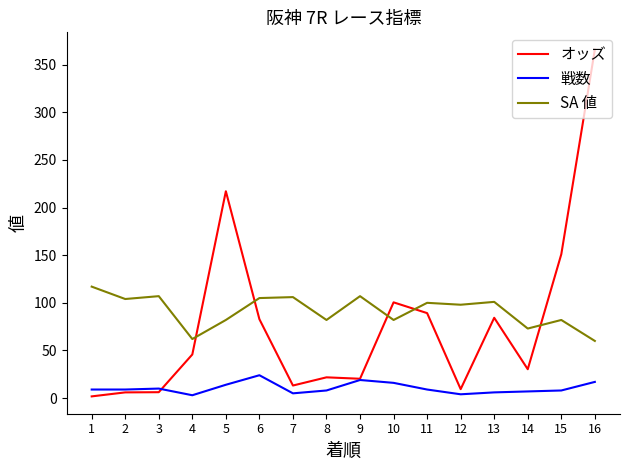

True or false: 戦数 has more than 2 interior local peaks.

True